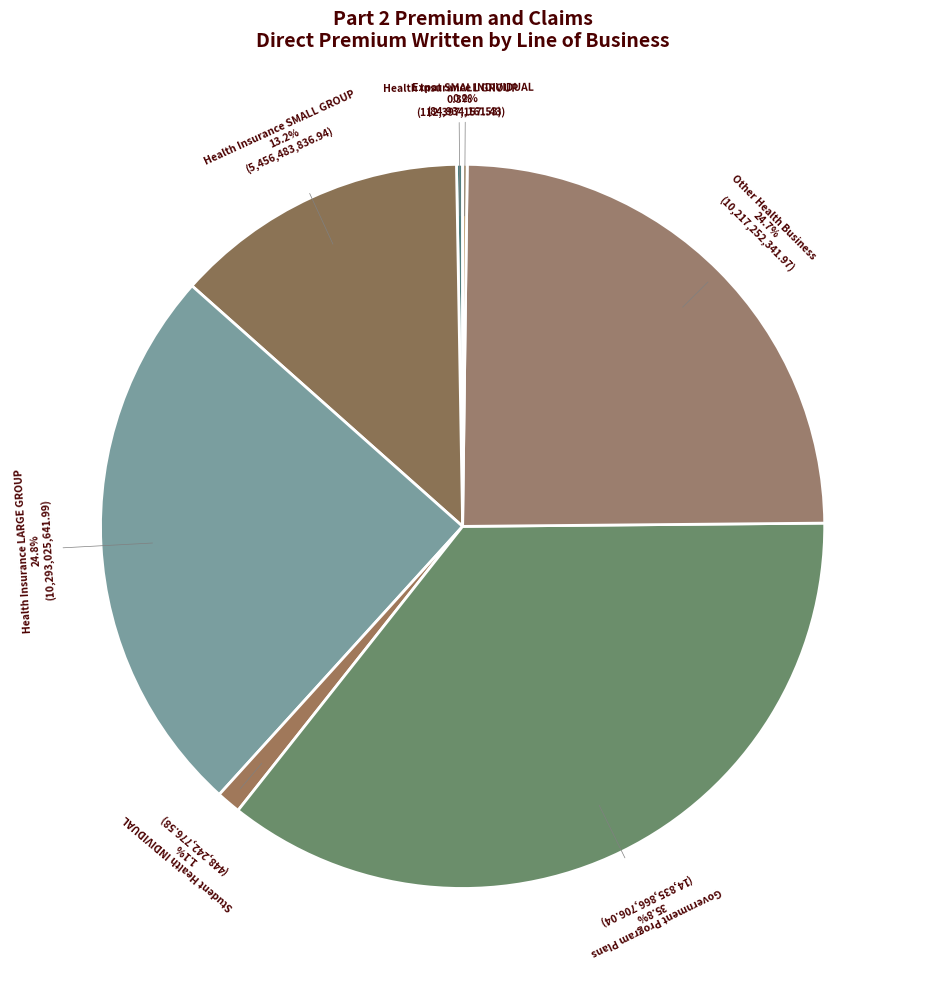

Which category has the biggest portion of the pie?

Government Program Plans